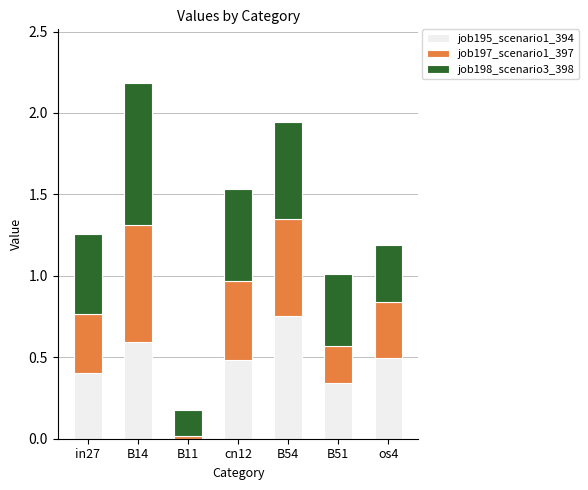

At which category is the sum across all series the highest?

B14